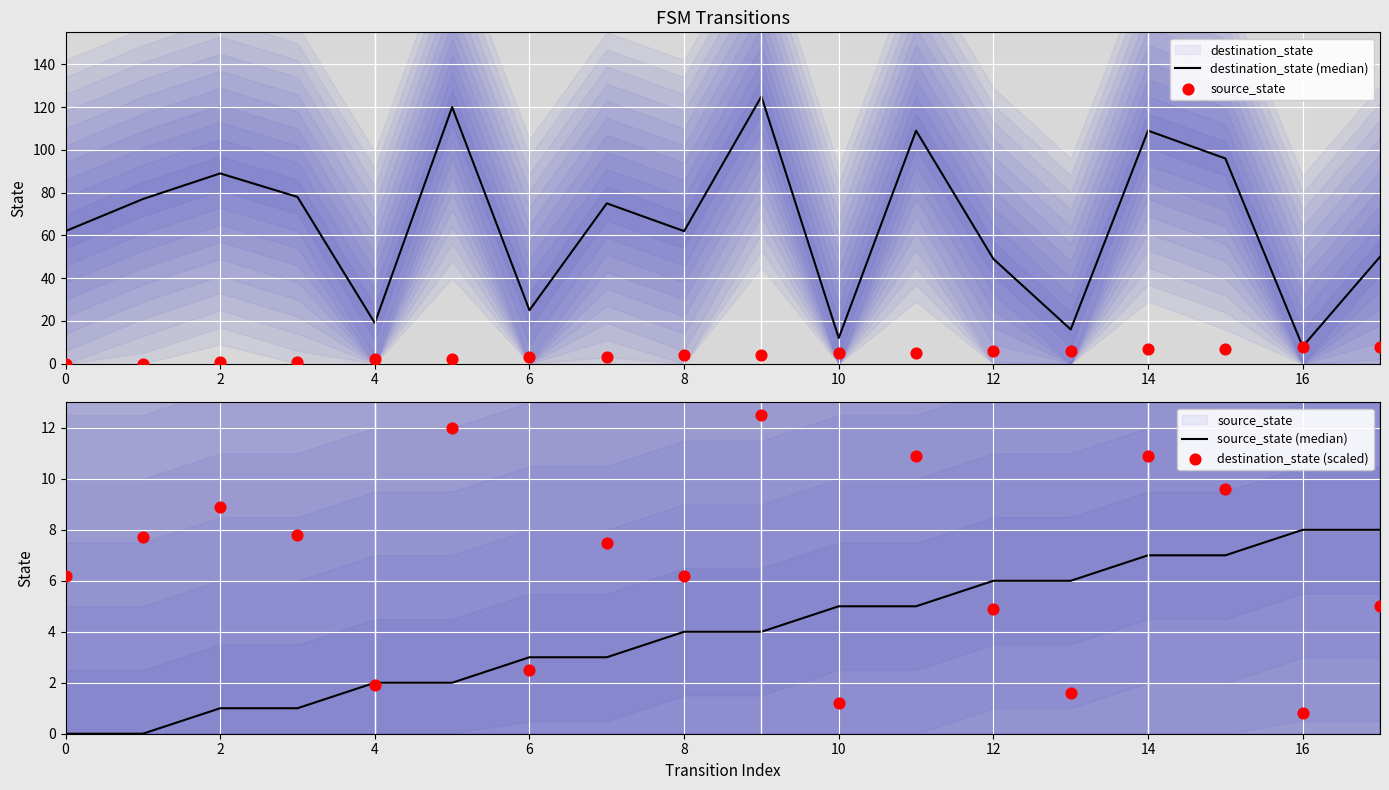

Which series has the widest spread of Y values?

destination_state (median)